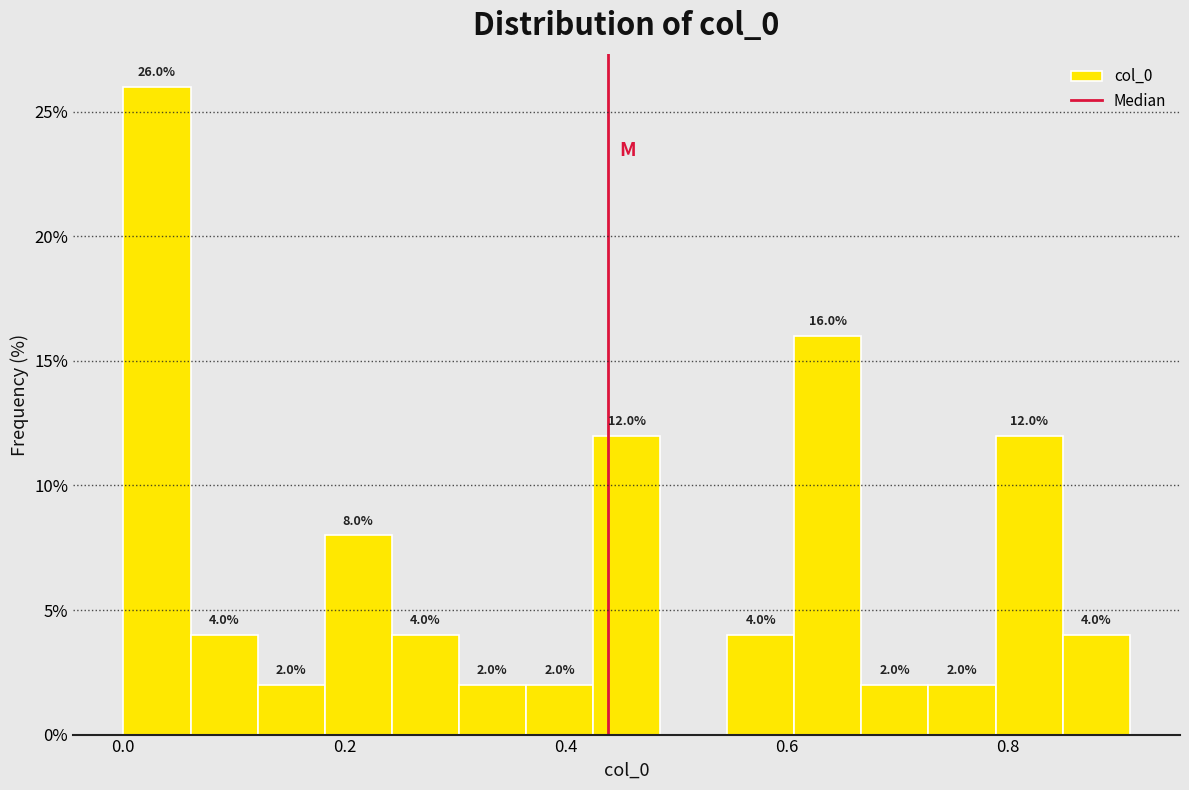

Around what value on the x-axis is the tallest bar? Give the approximate position of its centre, as read against the axis.

0.04